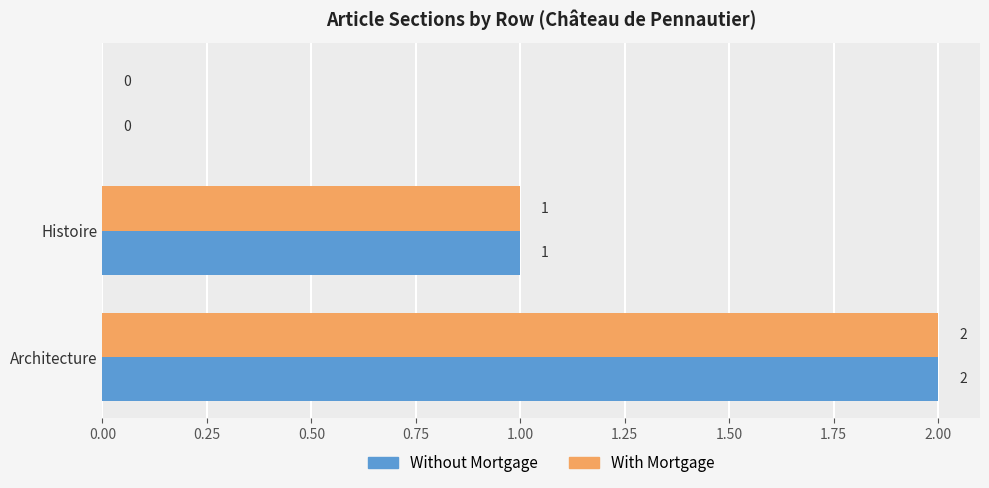

How many Without Mortgage values are between 0 and 2?

3